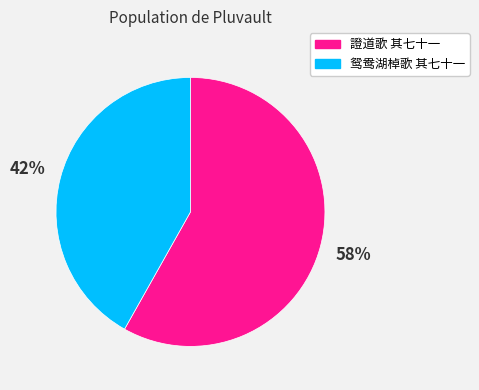

Which slice is the smallest?

鸳鸯湖棹歌 其七十一